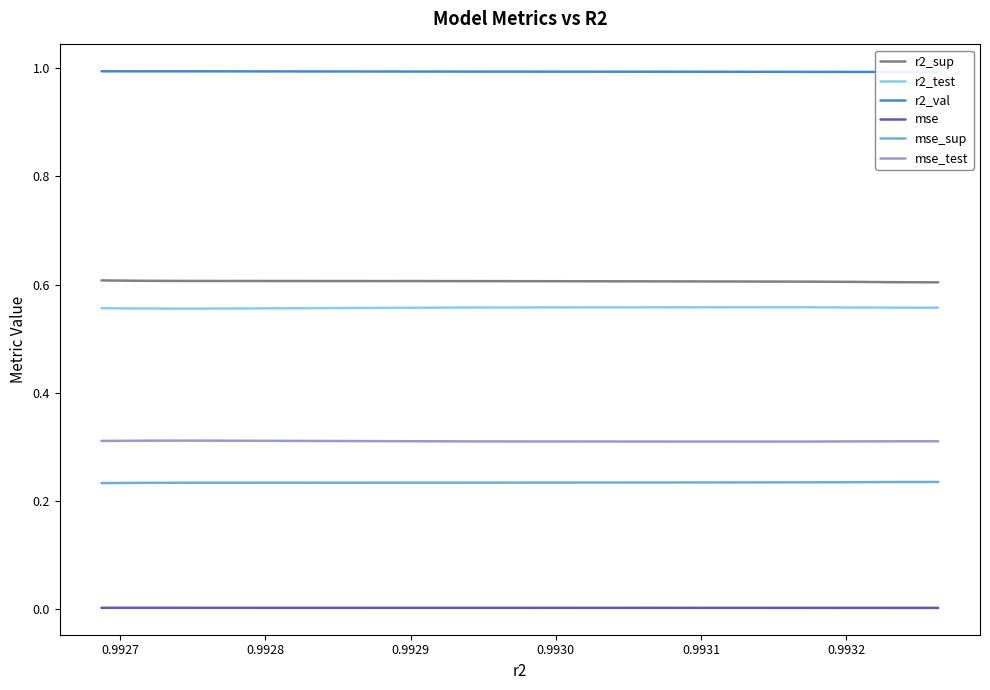

Rank the series by their maximum value, from lowest to highest.

mse, mse_sup, mse_test, r2_test, r2_sup, r2_val